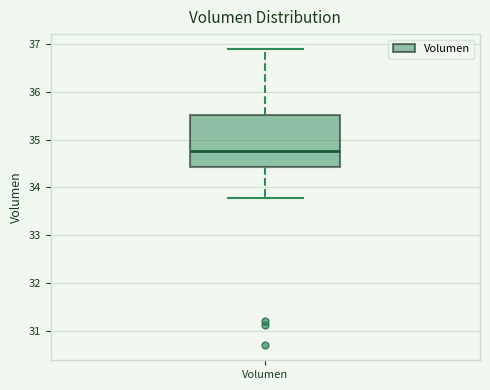

Where does the upper whisker of the box for Volumen end on the y-axis? The values are not printed on the chart, so give them approximately, as read against the axis.

36.9